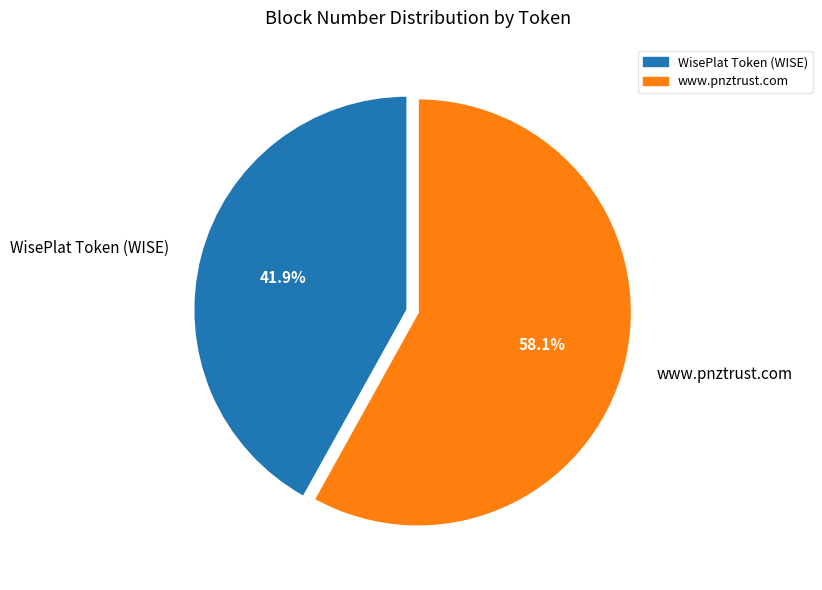

Is it true that www.pnztrust.com is 44% of the pie?

False